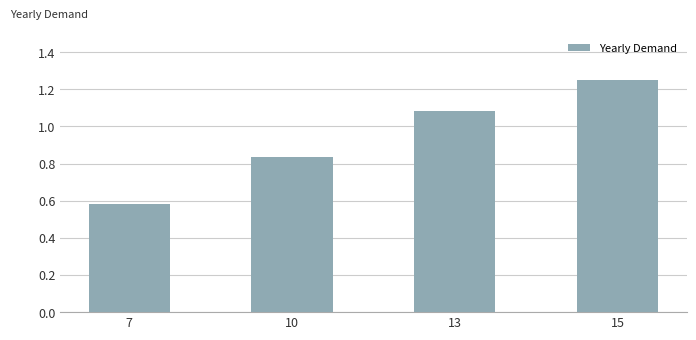

At which label does the data first exceed 1?

13